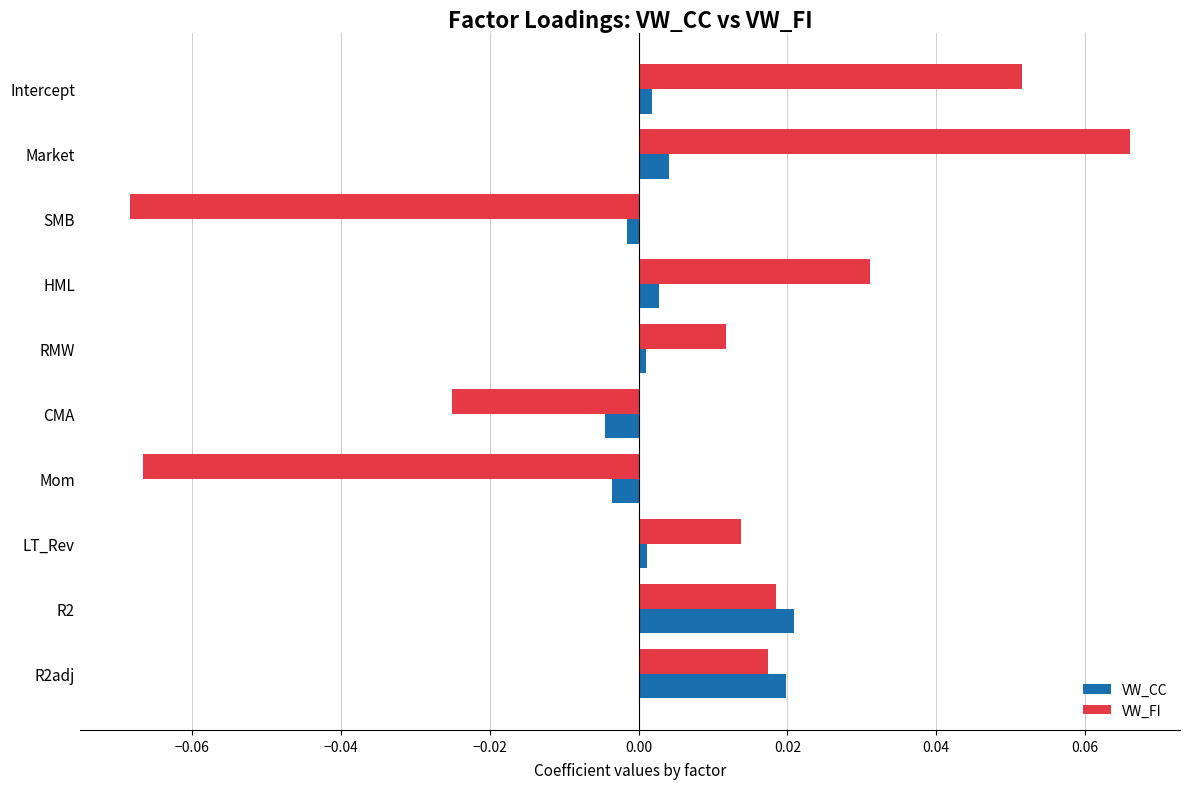

Which category has the highest value across all series?

Market